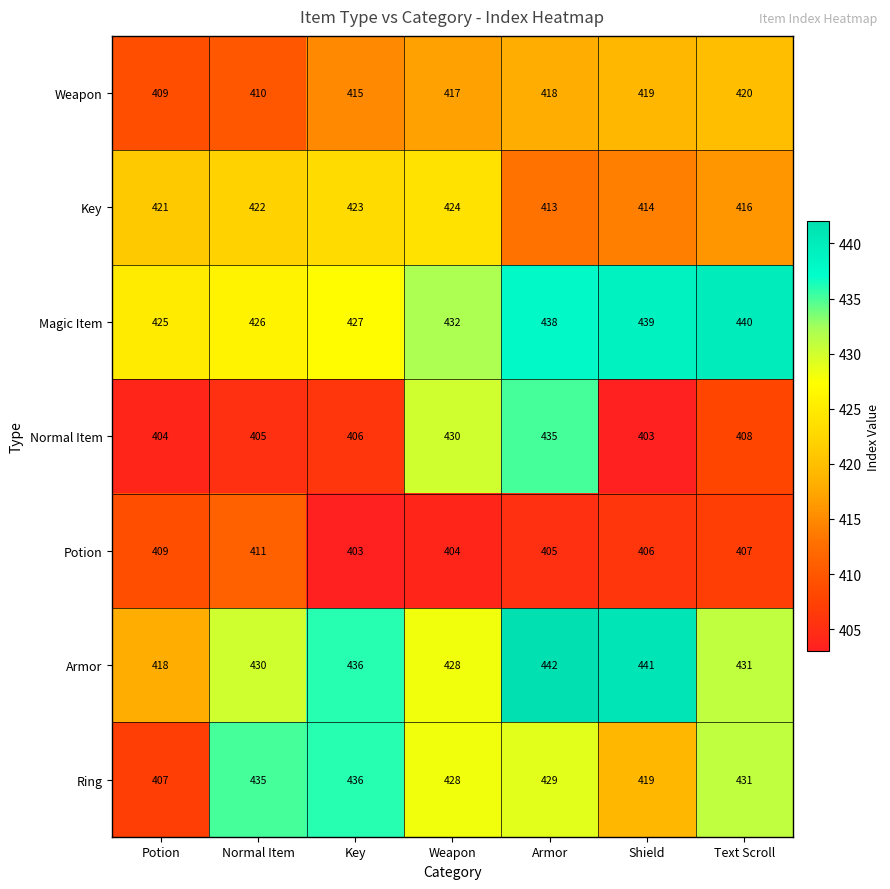

What is the maximum value shown in the chart?

442